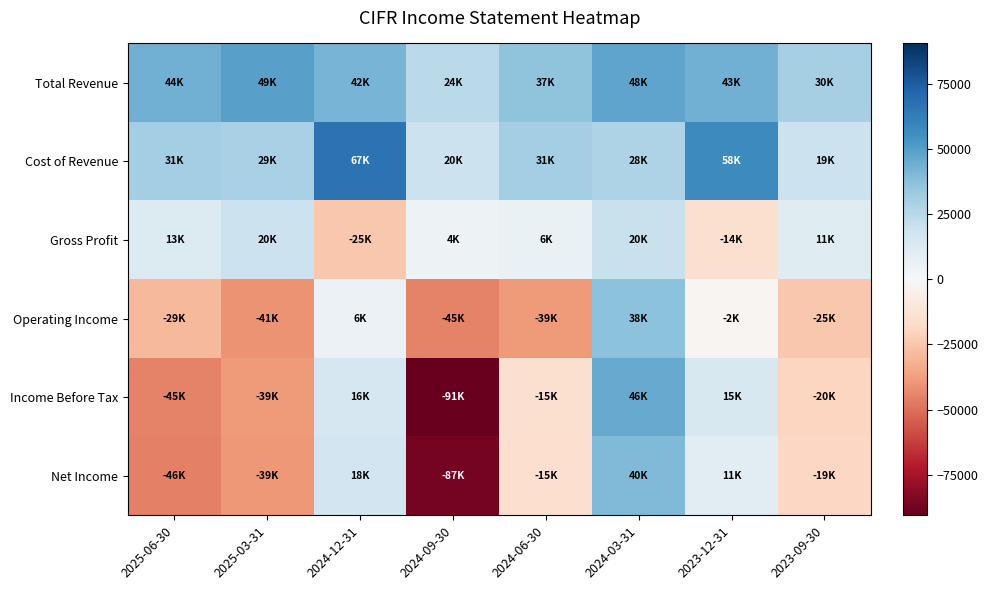

What is the total value across all series at 2024-06-30?

4800